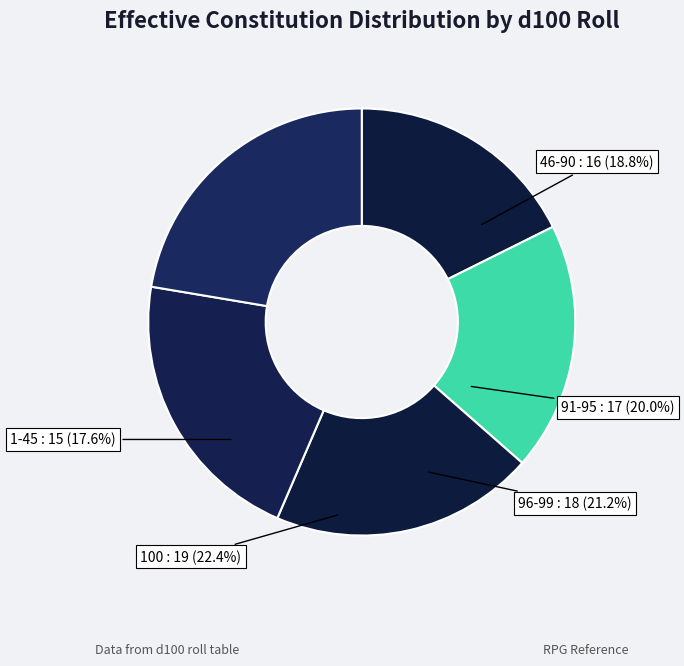

What is the change in value from 1-45 to 96-99?

+3